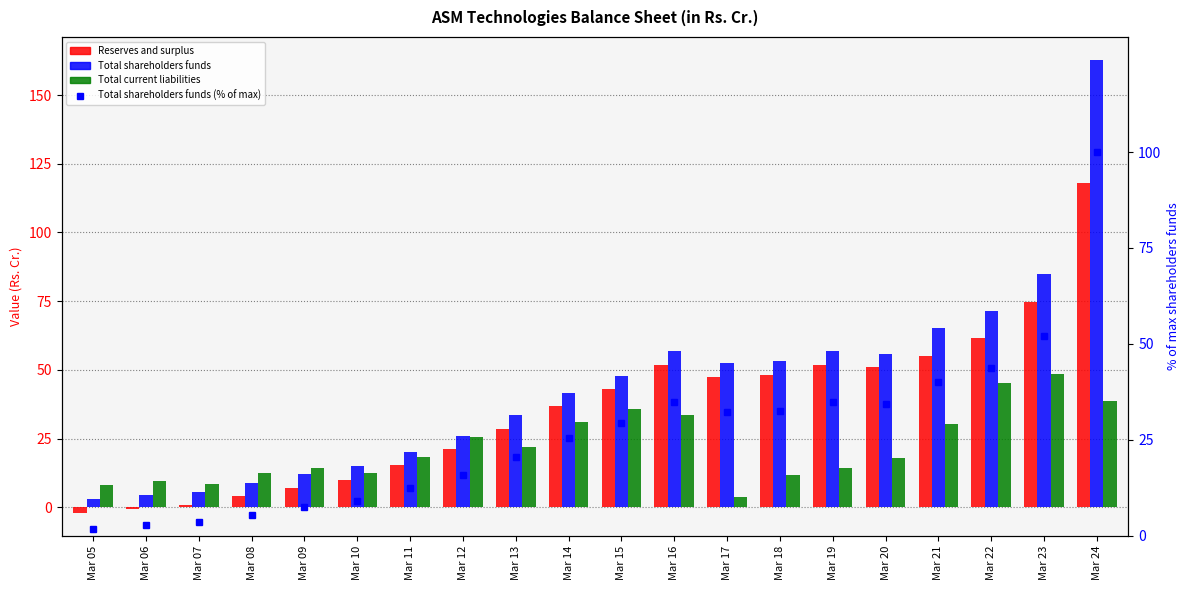

The Total shareholders funds (% of max) series shows 7.4 at Mar 09. True or false?

True